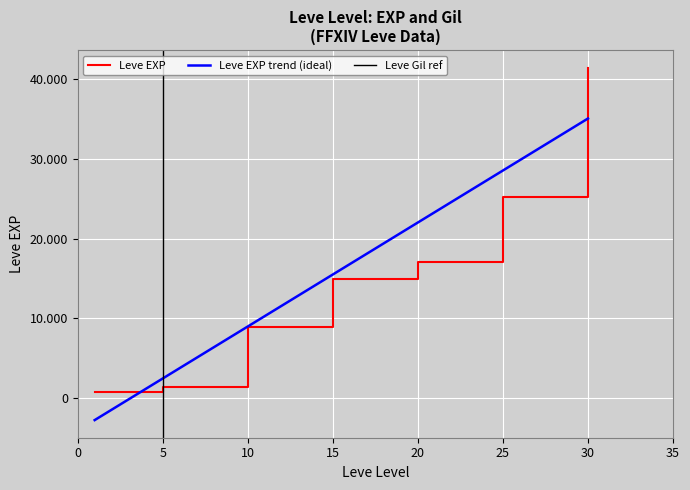

The value at 10 is 8930. True or false?

True